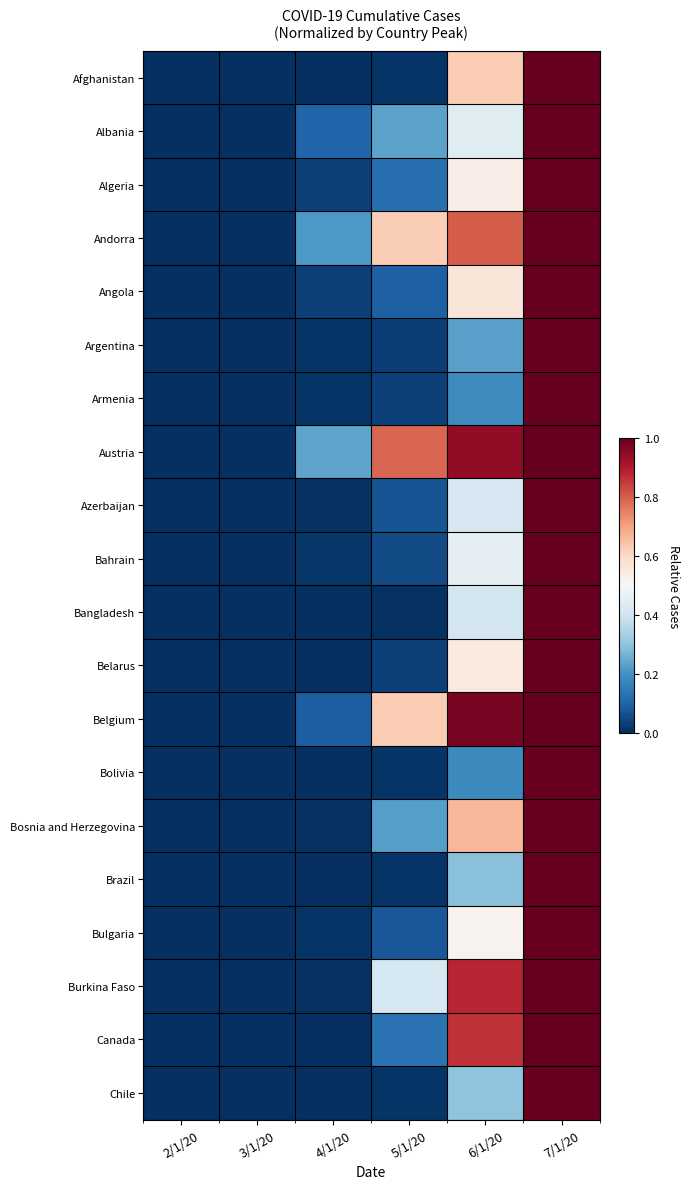

Reading right to left, transcribe all the data shown in this chart.

Afghanistan: 7/1/20=1.0	6/1/20=0.6	5/1/20=0.0	4/1/20=0.0	3/1/20=0.0	2/1/20=0.0
Albania: 7/1/20=1.0	6/1/20=0.4	5/1/20=0.2	4/1/20=0.1	3/1/20=0.0	2/1/20=0.0
Algeria: 7/1/20=1.0	6/1/20=0.5	5/1/20=0.1	4/1/20=0.0	3/1/20=0.0	2/1/20=0.0
Andorra: 7/1/20=1.0	6/1/20=0.8	5/1/20=0.6	4/1/20=0.2	3/1/20=0.0	2/1/20=0.0
Angola: 7/1/20=1.0	6/1/20=0.6	5/1/20=0.1	4/1/20=0.0	3/1/20=0.0	2/1/20=0.0
Argentina: 7/1/20=1.0	6/1/20=0.2	5/1/20=0.0	4/1/20=0.0	3/1/20=0.0	2/1/20=0.0
Armenia: 7/1/20=1.0	6/1/20=0.2	5/1/20=0.0	4/1/20=0.0	3/1/20=0.0	2/1/20=0.0
Austria: 7/1/20=1.0	6/1/20=0.9	5/1/20=0.8	4/1/20=0.2	3/1/20=0.0	2/1/20=0.0
Azerbaijan: 7/1/20=1.0	6/1/20=0.4	5/1/20=0.1	4/1/20=0.0	3/1/20=0.0	2/1/20=0.0
Bahrain: 7/1/20=1.0	6/1/20=0.5	5/1/20=0.1	4/1/20=0.0	3/1/20=0.0	2/1/20=0.0
Bangladesh: 7/1/20=1.0	6/1/20=0.4	5/1/20=0.0	4/1/20=0.0	3/1/20=0.0	2/1/20=0.0
Belarus: 7/1/20=1.0	6/1/20=0.5	5/1/20=0.0	4/1/20=0.0	3/1/20=0.0	2/1/20=0.0
Belgium: 7/1/20=1.0	6/1/20=1.0	5/1/20=0.6	4/1/20=0.1	3/1/20=0.0	2/1/20=0.0
Bolivia: 7/1/20=1.0	6/1/20=0.2	5/1/20=0.0	4/1/20=0.0	3/1/20=0.0	2/1/20=0.0
Bosnia and Herzegovina: 7/1/20=1.0	6/1/20=0.7	5/1/20=0.2	4/1/20=0.0	3/1/20=0.0	2/1/20=0.0
Brazil: 7/1/20=1.0	6/1/20=0.3	5/1/20=0.0	4/1/20=0.0	3/1/20=0.0	2/1/20=0.0
Bulgaria: 7/1/20=1.0	6/1/20=0.5	5/1/20=0.1	4/1/20=0.0	3/1/20=0.0	2/1/20=0.0
Burkina Faso: 7/1/20=1.0	6/1/20=0.9	5/1/20=0.4	4/1/20=0.0	3/1/20=0.0	2/1/20=0.0
Canada: 7/1/20=1.0	6/1/20=0.9	5/1/20=0.1	4/1/20=0.0	3/1/20=0.0	2/1/20=0.0
Chile: 7/1/20=1.0	6/1/20=0.3	5/1/20=0.0	4/1/20=0.0	3/1/20=0.0	2/1/20=0.0